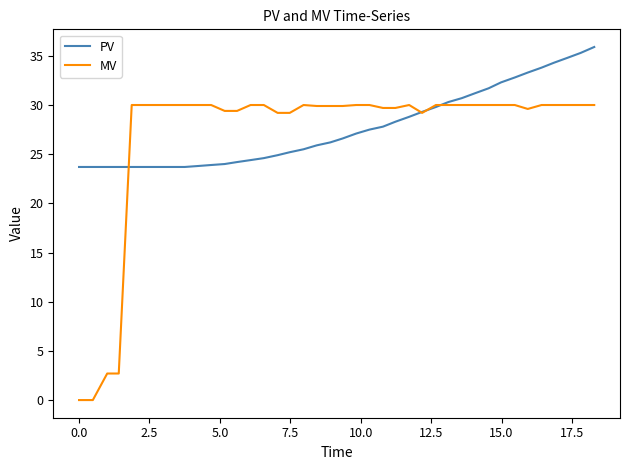

List the series in order of their peak value, highest first.

PV, MV